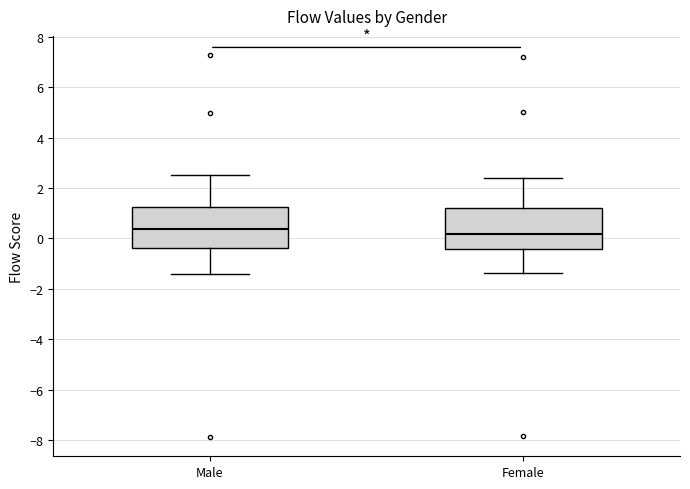

Reading left to right, read every box against the y-axis: the position of its median line, the range the box covers, and the ends of its whiskers. The values are not printed on the chart, so give them approximately, as read against the axis.

Male: median 0.4, box -0.4 to 1.2, whiskers -1.4 to 2.4
Female: median 0.2, box -0.4 to 1.2, whiskers -1.4 to 2.4